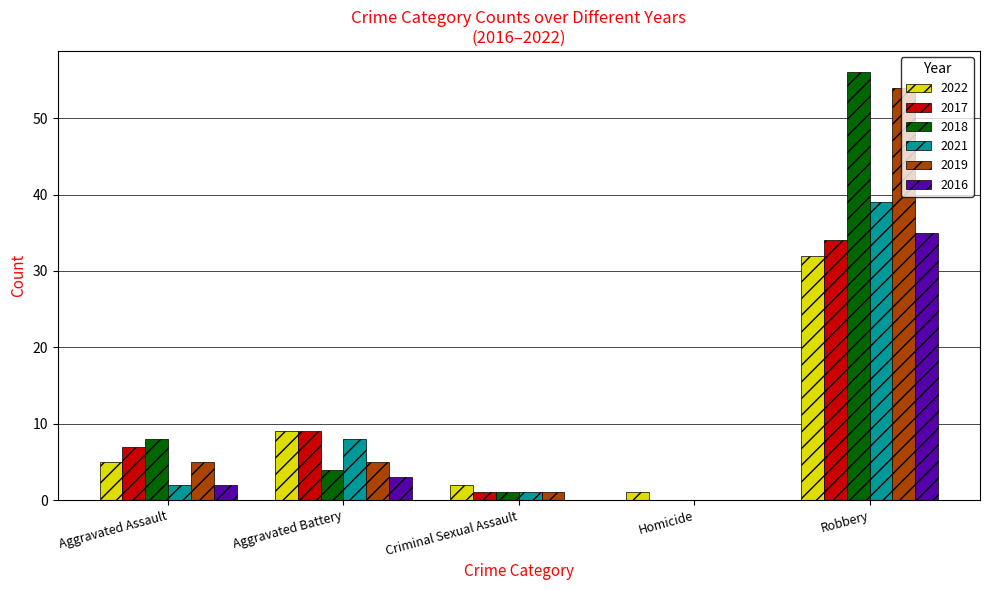

At which category is the sum across all series the highest?

Robbery